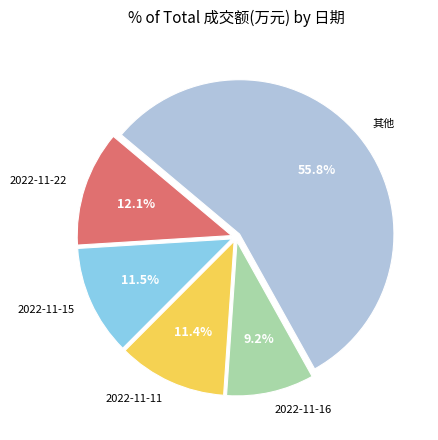

True or false: 2022-11-22 accounts for 1% of the total.

False